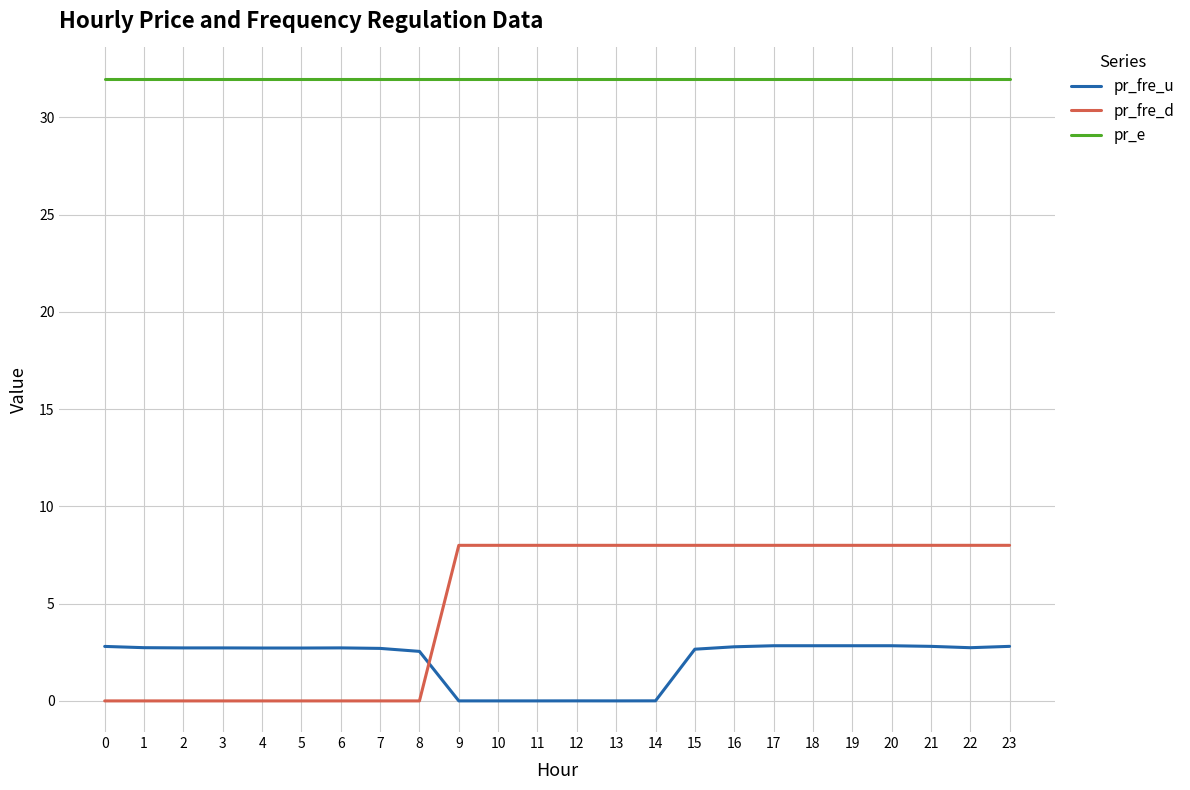

At 20, list the series in order from largest to smallest.

pr_e, pr_fre_d, pr_fre_u